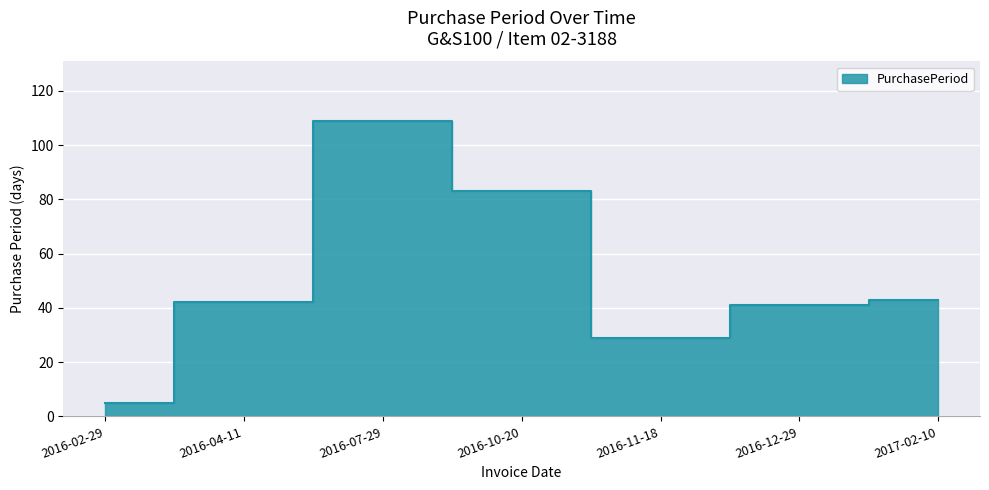

What is the greatest value displayed?

109